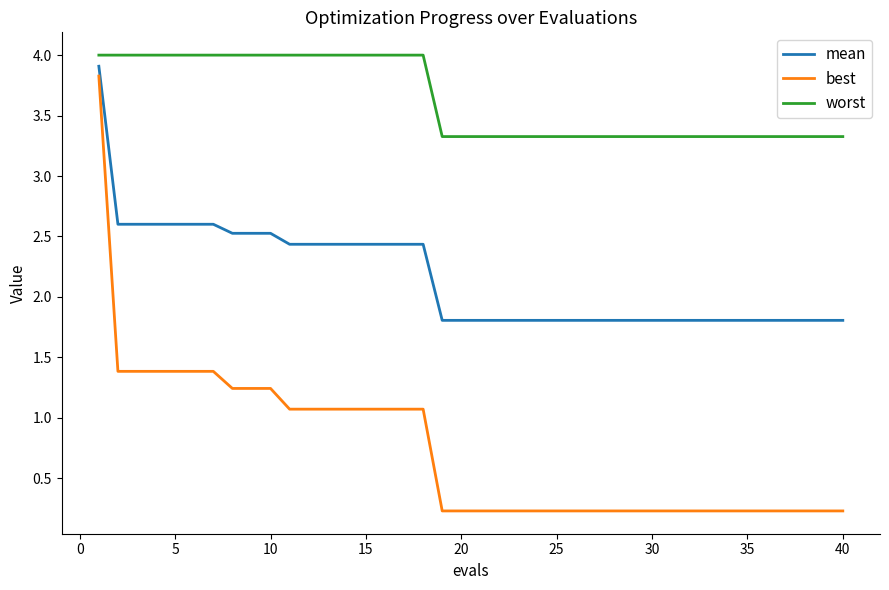

Which series has the largest range (max minus min)?

best